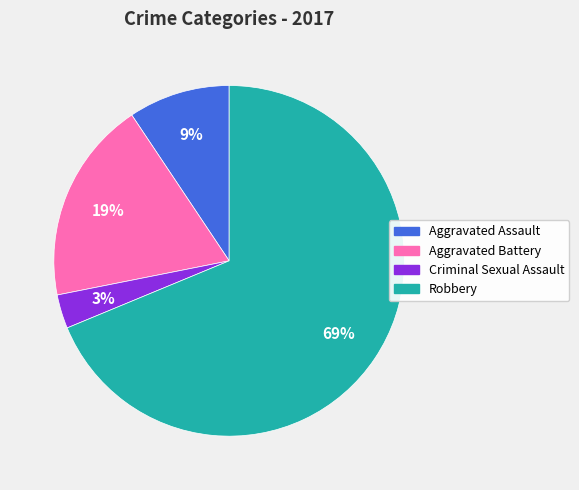

To the nearest percent, what is the difference between the largest and smallest slice percentages?

66%